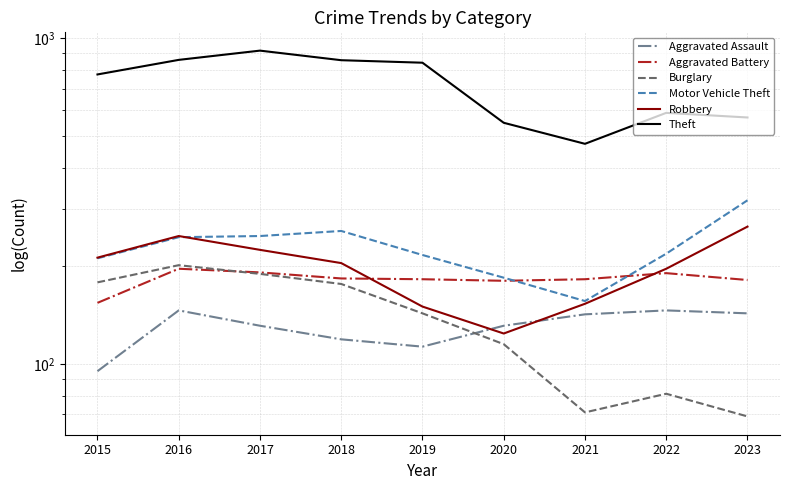

Reading left to right, transcribe all the data shown in this chart.

Aggravated Assault: 95	146	131	119	113	131	142	146	143
Aggravated Battery: 154	196	191	183	182	180	182	190	181
Burglary: 178	201	189	176	143	115	71	81	69
Motor Vehicle Theft: 211	245	247	256	216	184	156	218	318
Robbery: 212	247	224	204	150	124	153	196	264
Theft: 774	858	916	856	841	550	474	590	571